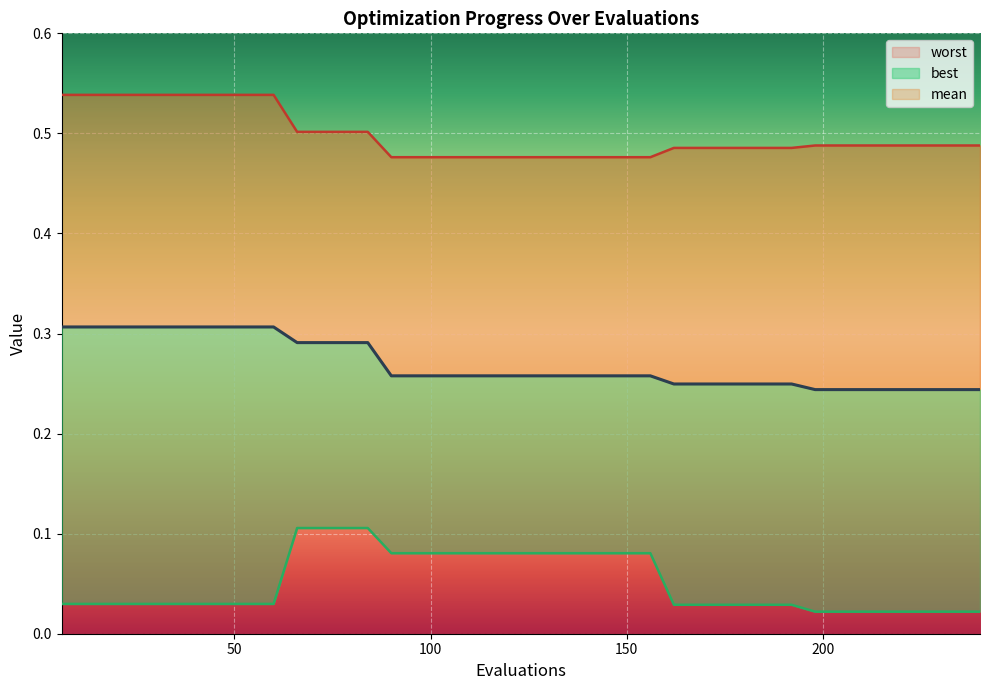

Between 66 and 54, which is larger?

54